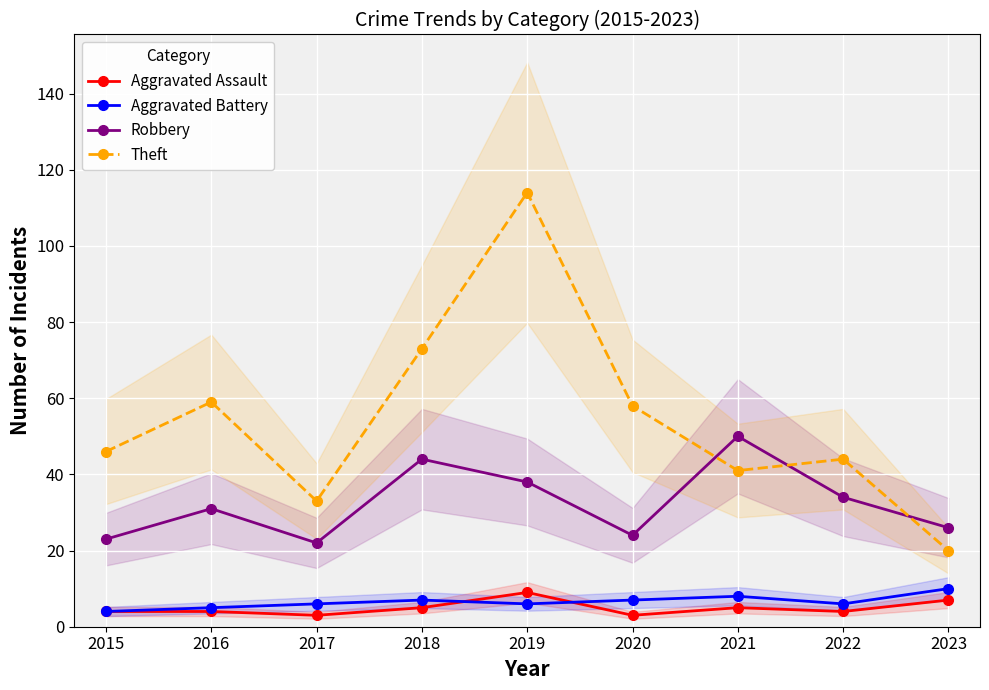

True or false: Aggravated Assault has more than 2 points higher than both neighbors.

False